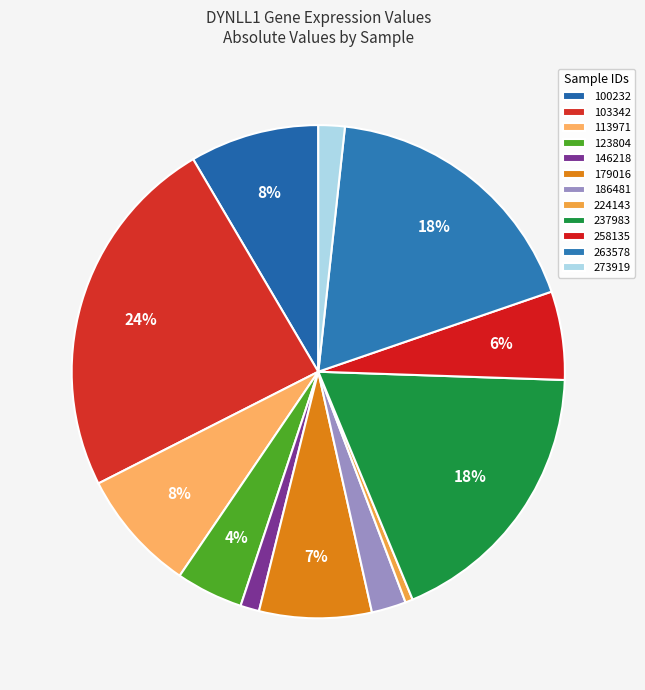

How many segments does this pie chart have?

12